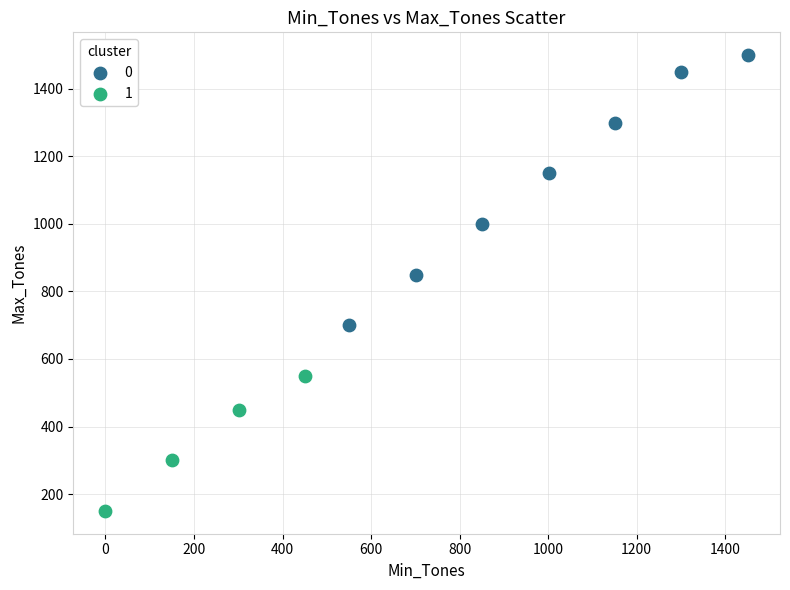

Which series contains the highest Y value?

0